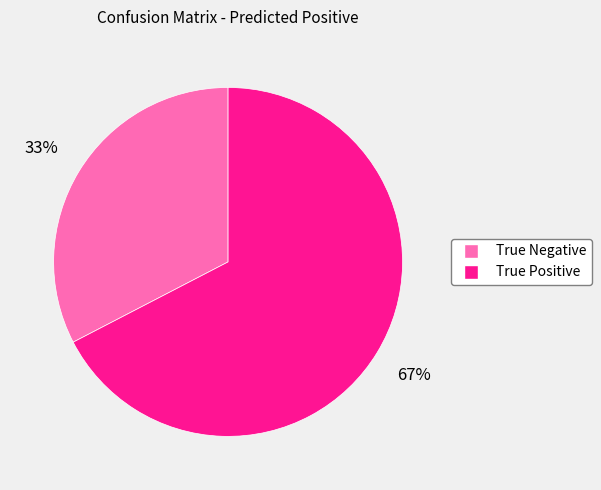

Is it true that True Negative is 41% of the pie?

False